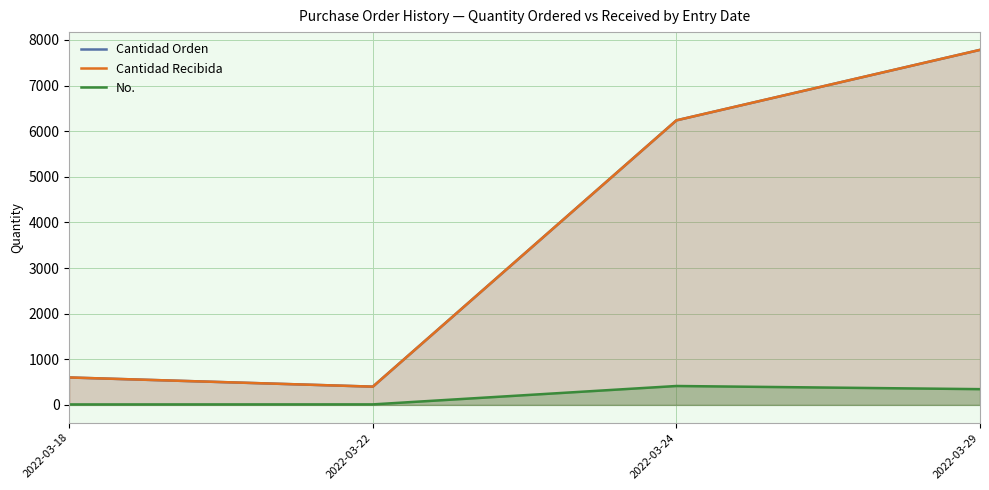

True or false: Cantidad Recibida and No. intersect in this chart.

False